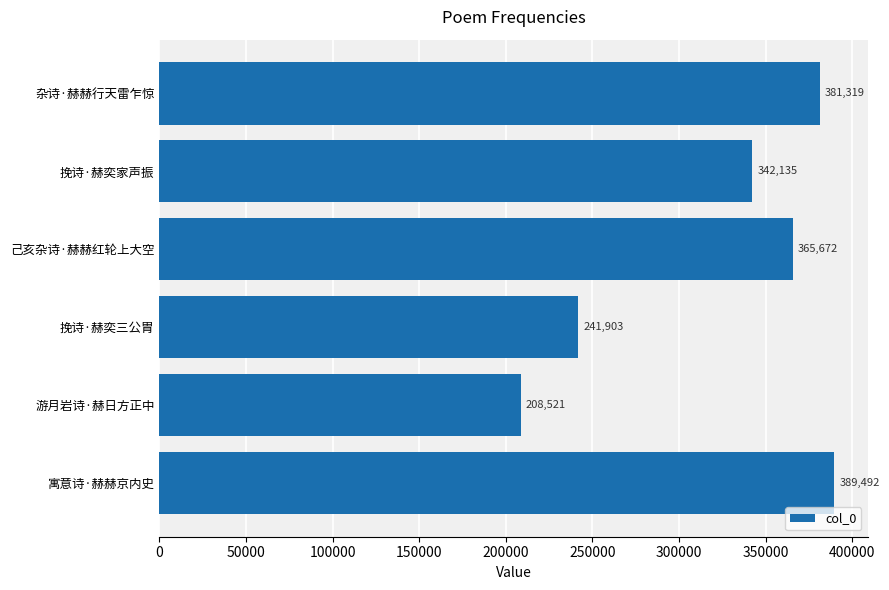

Rank the categories by value from lowest to highest.

游月岩诗·赫日方正中, 挽诗·赫奕三公胄, 挽诗·赫奕家声振, 己亥杂诗·赫赫红轮上大空, 杂诗·赫赫行天雷乍惊, 寓意诗·赫赫京内史